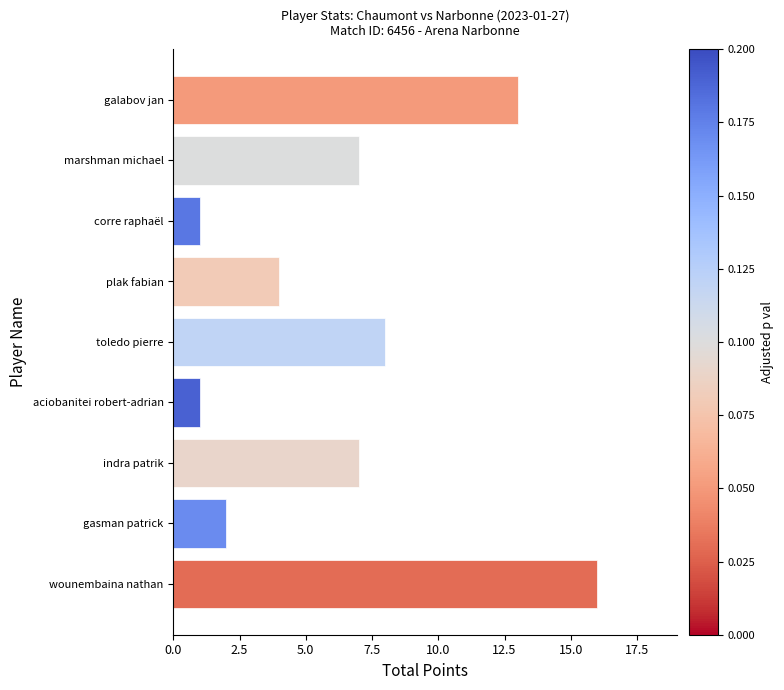

The chart shows a value of 4 at plak fabian. True or false?

True